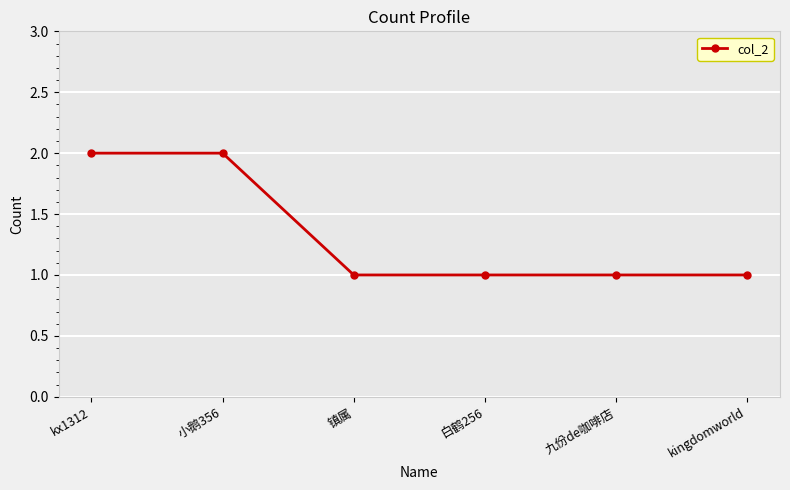

The value at 小鹅356 is 1. True or false?

False